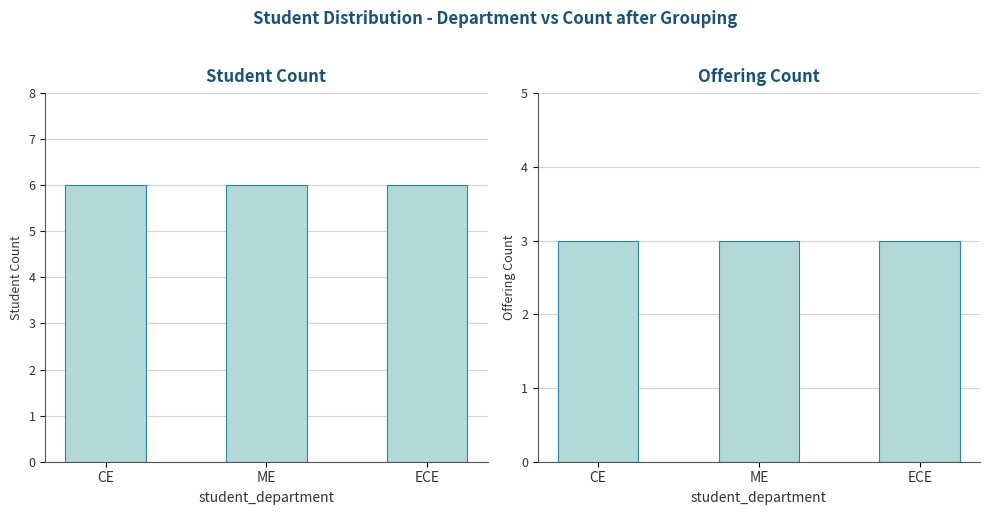

What position from the left is CE?

1